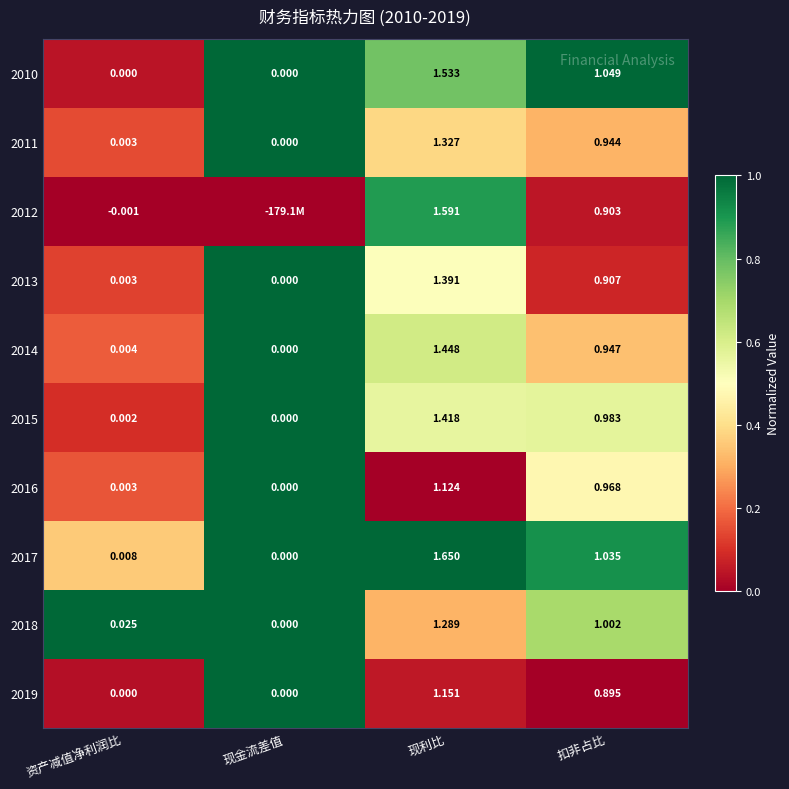

At which label is 2014 closest to 0?

现金流差值